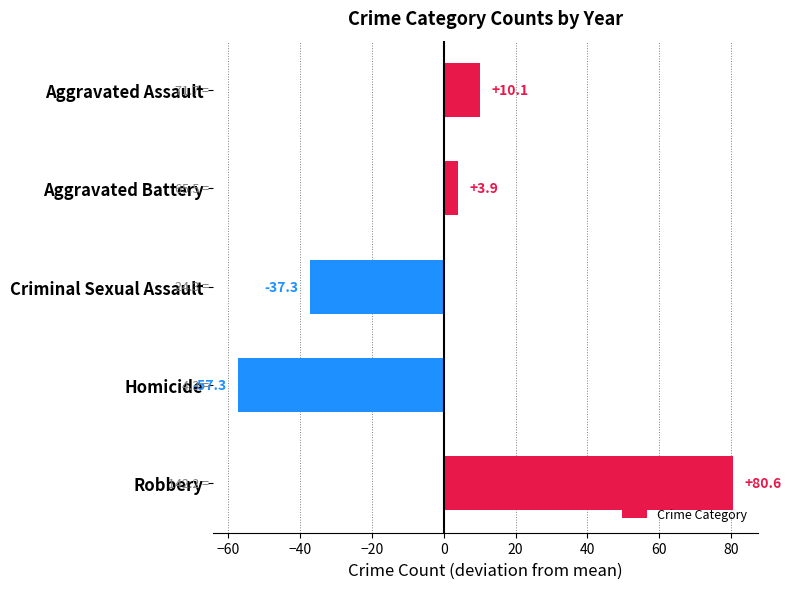

Reading top to bottom, what are all the values shown in this chart?

10.1	3.9	-37.3	-57.3	80.6